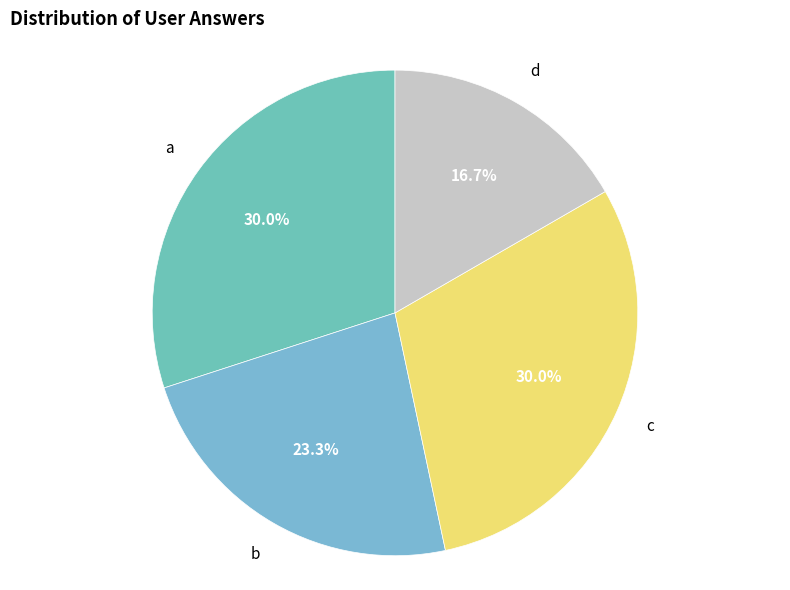

Is it true that d is 22% of the pie?

False